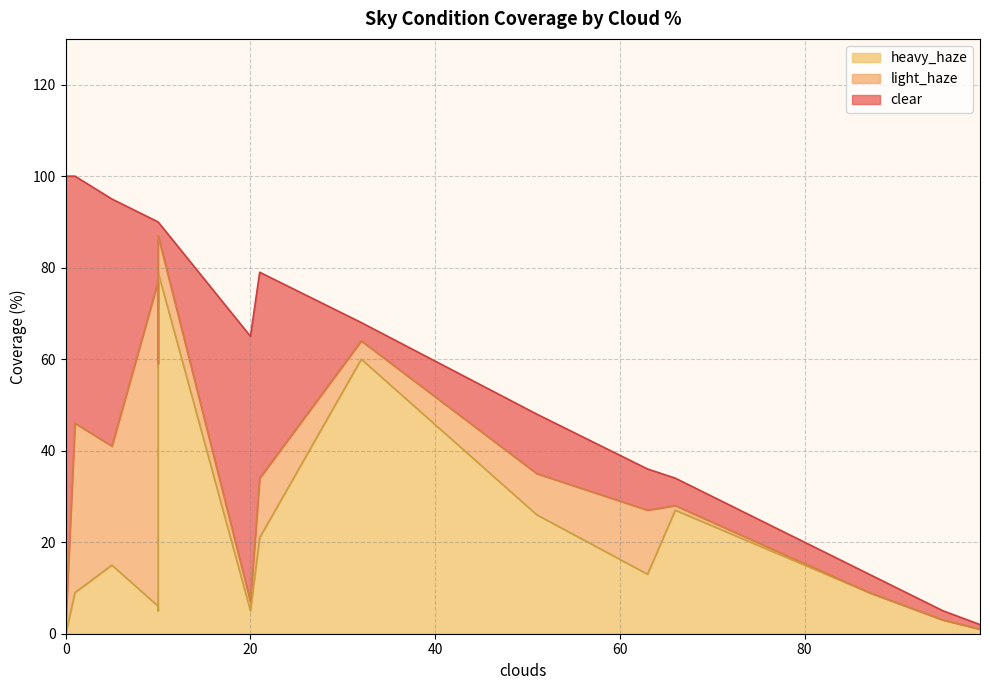

Which series ends up on top after the final intersection of heavy_haze and clear?

clear